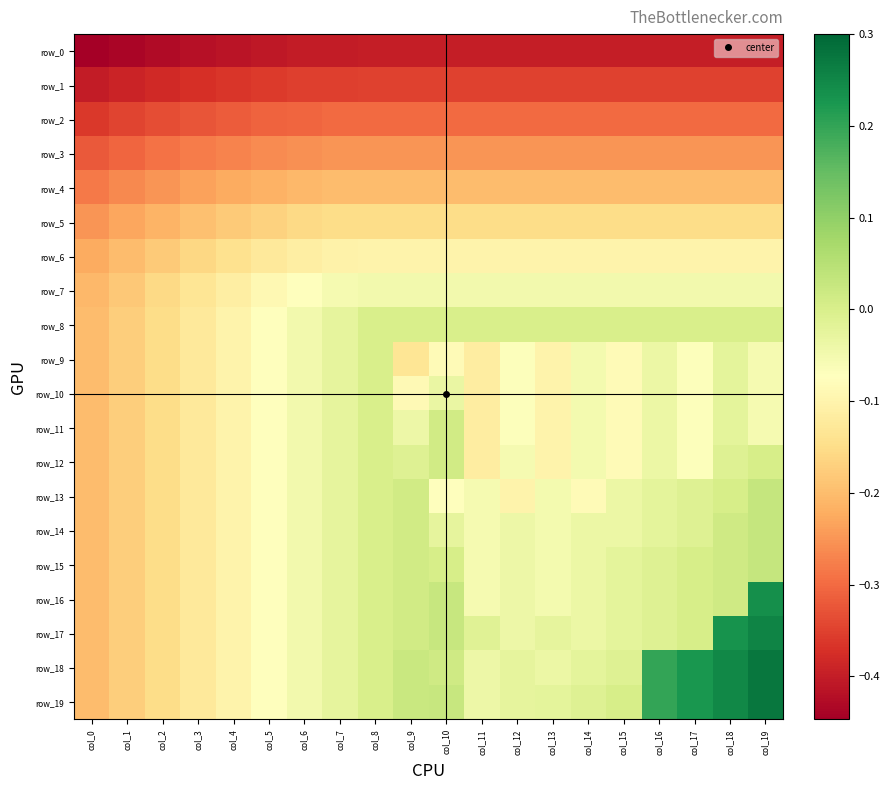

Reading left to right, extract all data points from this chart.

row_0: col_0=-0.4	col_1=-0.4	col_2=-0.4	col_3=-0.4	col_4=-0.4	col_5=-0.4	col_6=-0.4	col_7=-0.4	col_8=-0.4	col_9=-0.4	col_10=-0.4	col_11=-0.4	col_12=-0.4	col_13=-0.4	col_14=-0.4	col_15=-0.4	col_16=-0.4	col_17=-0.4	col_18=-0.4	col_19=-0.4
row_1: col_0=-0.4	col_1=-0.4	col_2=-0.4	col_3=-0.4	col_4=-0.4	col_5=-0.4	col_6=-0.4	col_7=-0.4	col_8=-0.3	col_9=-0.3	col_10=-0.3	col_11=-0.3	col_12=-0.3	col_13=-0.3	col_14=-0.3	col_15=-0.3	col_16=-0.3	col_17=-0.3	col_18=-0.3	col_19=-0.3
row_2: col_0=-0.4	col_1=-0.3	col_2=-0.3	col_3=-0.3	col_4=-0.3	col_5=-0.3	col_6=-0.3	col_7=-0.3	col_8=-0.3	col_9=-0.3	col_10=-0.3	col_11=-0.3	col_12=-0.3	col_13=-0.3	col_14=-0.3	col_15=-0.3	col_16=-0.3	col_17=-0.3	col_18=-0.3	col_19=-0.3
row_3: col_0=-0.3	col_1=-0.3	col_2=-0.3	col_3=-0.3	col_4=-0.3	col_5=-0.3	col_6=-0.3	col_7=-0.3	col_8=-0.3	col_9=-0.3	col_10=-0.3	col_11=-0.3	col_12=-0.3	col_13=-0.3	col_14=-0.3	col_15=-0.3	col_16=-0.3	col_17=-0.3	col_18=-0.3	col_19=-0.3
row_4: col_0=-0.3	col_1=-0.3	col_2=-0.2	col_3=-0.2	col_4=-0.2	col_5=-0.2	col_6=-0.2	col_7=-0.2	col_8=-0.2	col_9=-0.2	col_10=-0.2	col_11=-0.2	col_12=-0.2	col_13=-0.2	col_14=-0.2	col_15=-0.2	col_16=-0.2	col_17=-0.2	col_18=-0.2	col_19=-0.2
row_5: col_0=-0.2	col_1=-0.2	col_2=-0.2	col_3=-0.2	col_4=-0.2	col_5=-0.2	col_6=-0.2	col_7=-0.2	col_8=-0.2	col_9=-0.2	col_10=-0.2	col_11=-0.2	col_12=-0.2	col_13=-0.2	col_14=-0.2	col_15=-0.2	col_16=-0.2	col_17=-0.2	col_18=-0.2	col_19=-0.2
row_6: col_0=-0.2	col_1=-0.2	col_2=-0.2	col_3=-0.2	col_4=-0.1	col_5=-0.1	col_6=-0.1	col_7=-0.1	col_8=-0.1	col_9=-0.1	col_10=-0.1	col_11=-0.1	col_12=-0.1	col_13=-0.1	col_14=-0.1	col_15=-0.1	col_16=-0.1	col_17=-0.1	col_18=-0.1	col_19=-0.1
row_7: col_0=-0.2	col_1=-0.2	col_2=-0.2	col_3=-0.1	col_4=-0.1	col_5=-0.1	col_6=-0.1	col_7=-0.1	col_8=-0.0	col_9=-0.0	col_10=-0.0	col_11=-0.0	col_12=-0.0	col_13=-0.0	col_14=-0.0	col_15=-0.0	col_16=-0.0	col_17=-0.0	col_18=-0.0	col_19=-0.0
row_8: col_0=-0.2	col_1=-0.2	col_2=-0.2	col_3=-0.1	col_4=-0.1	col_5=-0.1	col_6=-0.0	col_7=-0.0	col_8=-0.0	col_9=-0.0	col_10=-0.0	col_11=-0.0	col_12=-0.0	col_13=-0.0	col_14=-0.0	col_15=-0.0	col_16=-0.0	col_17=-0.0	col_18=-0.0	col_19=-0.0
row_9: col_0=-0.2	col_1=-0.2	col_2=-0.2	col_3=-0.1	col_4=-0.1	col_5=-0.1	col_6=-0.0	col_7=-0.0	col_8=-0.0	col_9=-0.1	col_10=-0.1	col_11=-0.1	col_12=-0.1	col_13=-0.1	col_14=-0.1	col_15=-0.1	col_16=-0.0	col_17=-0.1	col_18=-0.0	col_19=-0.1
row_10: col_0=-0.2	col_1=-0.2	col_2=-0.2	col_3=-0.1	col_4=-0.1	col_5=-0.1	col_6=-0.0	col_7=-0.0	col_8=-0.0	col_9=-0.1	col_10=-0.0	col_11=-0.1	col_12=-0.1	col_13=-0.1	col_14=-0.1	col_15=-0.1	col_16=-0.0	col_17=-0.1	col_18=-0.0	col_19=-0.1
row_11: col_0=-0.2	col_1=-0.2	col_2=-0.2	col_3=-0.1	col_4=-0.1	col_5=-0.1	col_6=-0.0	col_7=-0.0	col_8=-0.0	col_9=-0.0	col_10=0.0	col_11=-0.1	col_12=-0.1	col_13=-0.1	col_14=-0.1	col_15=-0.1	col_16=-0.0	col_17=-0.1	col_18=-0.0	col_19=-0.1
row_12: col_0=-0.2	col_1=-0.2	col_2=-0.2	col_3=-0.1	col_4=-0.1	col_5=-0.1	col_6=-0.0	col_7=-0.0	col_8=-0.0	col_9=-0.0	col_10=0.0	col_11=-0.1	col_12=-0.1	col_13=-0.1	col_14=-0.1	col_15=-0.1	col_16=-0.0	col_17=-0.1	col_18=-0.0	col_19=0.0
row_13: col_0=-0.2	col_1=-0.2	col_2=-0.2	col_3=-0.1	col_4=-0.1	col_5=-0.1	col_6=-0.0	col_7=-0.0	col_8=-0.0	col_9=0.0	col_10=-0.1	col_11=-0.1	col_12=-0.1	col_13=-0.1	col_14=-0.1	col_15=-0.0	col_16=-0.0	col_17=-0.0	col_18=0.0	col_19=0.0
row_14: col_0=-0.2	col_1=-0.2	col_2=-0.2	col_3=-0.1	col_4=-0.1	col_5=-0.1	col_6=-0.0	col_7=-0.0	col_8=-0.0	col_9=0.0	col_10=-0.0	col_11=-0.1	col_12=-0.0	col_13=-0.1	col_14=-0.0	col_15=-0.0	col_16=-0.0	col_17=-0.0	col_18=0.0	col_19=0.0
row_15: col_0=-0.2	col_1=-0.2	col_2=-0.2	col_3=-0.1	col_4=-0.1	col_5=-0.1	col_6=-0.0	col_7=-0.0	col_8=-0.0	col_9=0.0	col_10=0.0	col_11=-0.1	col_12=-0.0	col_13=-0.1	col_14=-0.0	col_15=-0.0	col_16=-0.0	col_17=0.0	col_18=0.0	col_19=0.0
row_16: col_0=-0.2	col_1=-0.2	col_2=-0.2	col_3=-0.1	col_4=-0.1	col_5=-0.1	col_6=-0.0	col_7=-0.0	col_8=-0.0	col_9=0.0	col_10=0.0	col_11=-0.1	col_12=-0.0	col_13=-0.1	col_14=-0.0	col_15=-0.0	col_16=-0.0	col_17=0.0	col_18=0.0	col_19=0.2
row_17: col_0=-0.2	col_1=-0.2	col_2=-0.2	col_3=-0.1	col_4=-0.1	col_5=-0.1	col_6=-0.0	col_7=-0.0	col_8=-0.0	col_9=0.0	col_10=0.0	col_11=-0.0	col_12=-0.0	col_13=-0.0	col_14=-0.0	col_15=-0.0	col_16=-0.0	col_17=0.0	col_18=0.2	col_19=0.3
row_18: col_0=-0.2	col_1=-0.2	col_2=-0.2	col_3=-0.1	col_4=-0.1	col_5=-0.1	col_6=-0.0	col_7=-0.0	col_8=-0.0	col_9=0.0	col_10=0.0	col_11=-0.0	col_12=-0.0	col_13=-0.0	col_14=-0.0	col_15=-0.0	col_16=0.2	col_17=0.2	col_18=0.2	col_19=0.3
row_19: col_0=-0.2	col_1=-0.2	col_2=-0.2	col_3=-0.1	col_4=-0.1	col_5=-0.1	col_6=-0.0	col_7=-0.0	col_8=-0.0	col_9=0.0	col_10=0.0	col_11=-0.0	col_12=-0.0	col_13=-0.0	col_14=-0.0	col_15=0.0	col_16=0.2	col_17=0.2	col_18=0.2	col_19=0.3